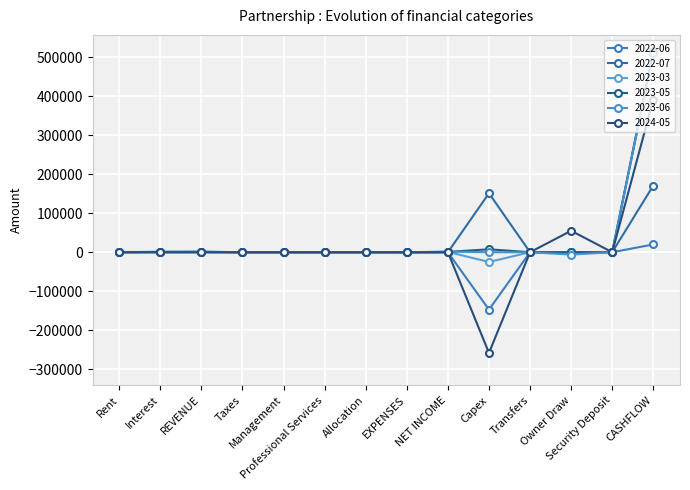

Does the chart display data point markers on the line(s)?

Yes